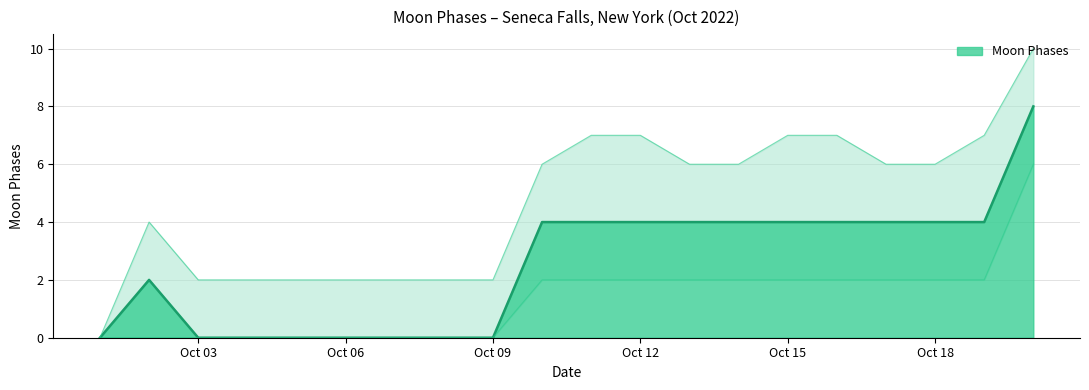

True or false: Moon Phases Lower has more than 1 points higher than both neighbors.

False